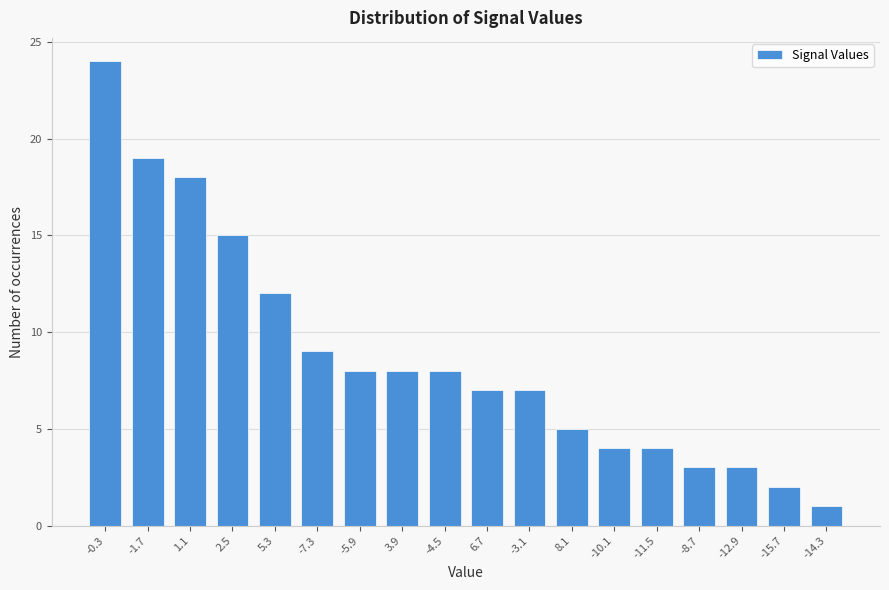

Reading left to right, extract all data points from this chart.

24	19	18	15	12	9	8	8	8	7	7	5	4	4	3	3	2	1